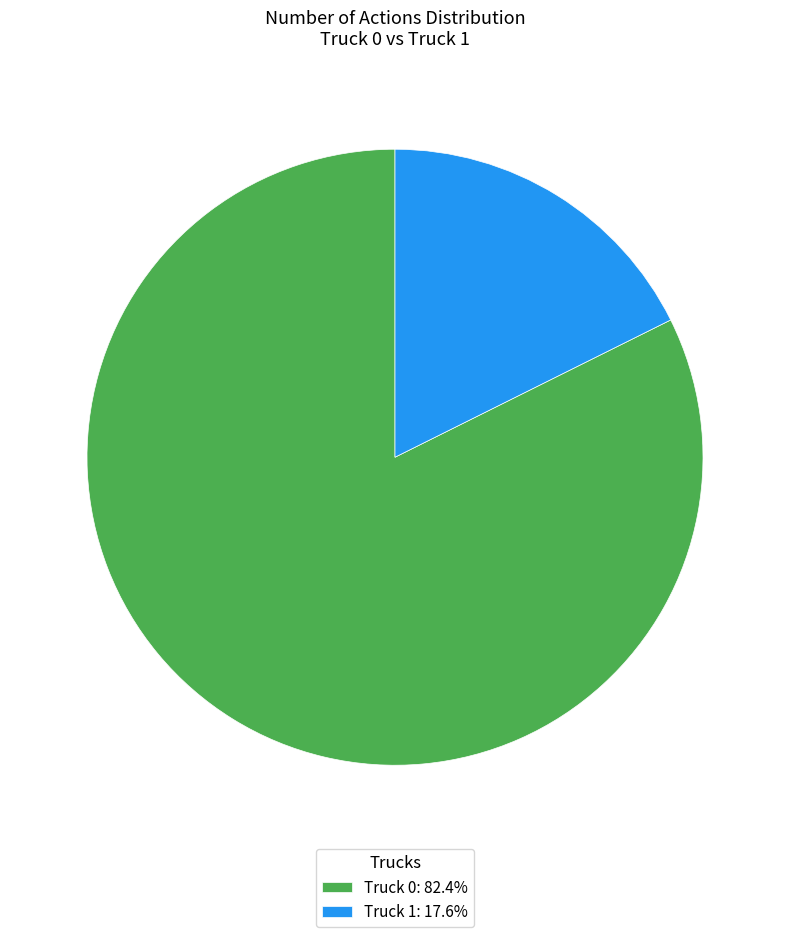

Does Truck 1: 17.6% represent more than half of the total?

No